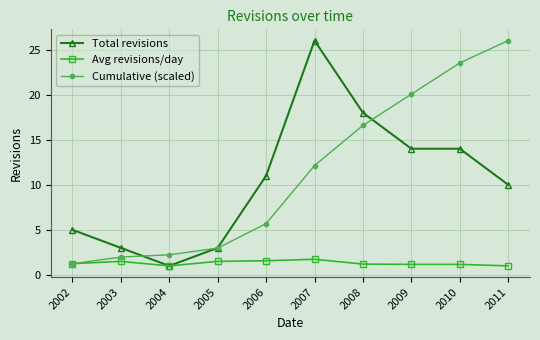

What are all the series names shown in the legend?

Total revisions, Avg revisions/day, Cumulative (scaled)